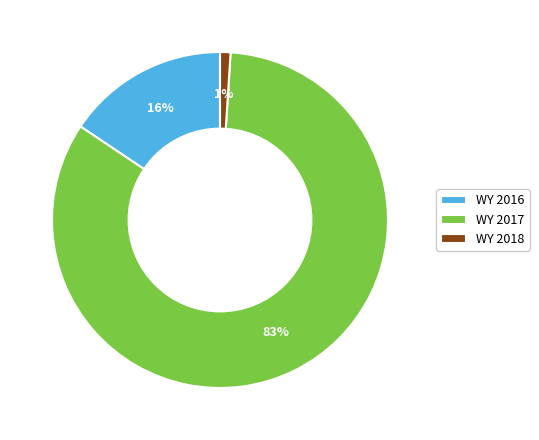

Rank the categories by value from highest to lowest.

WY 2017, WY 2016, WY 2018